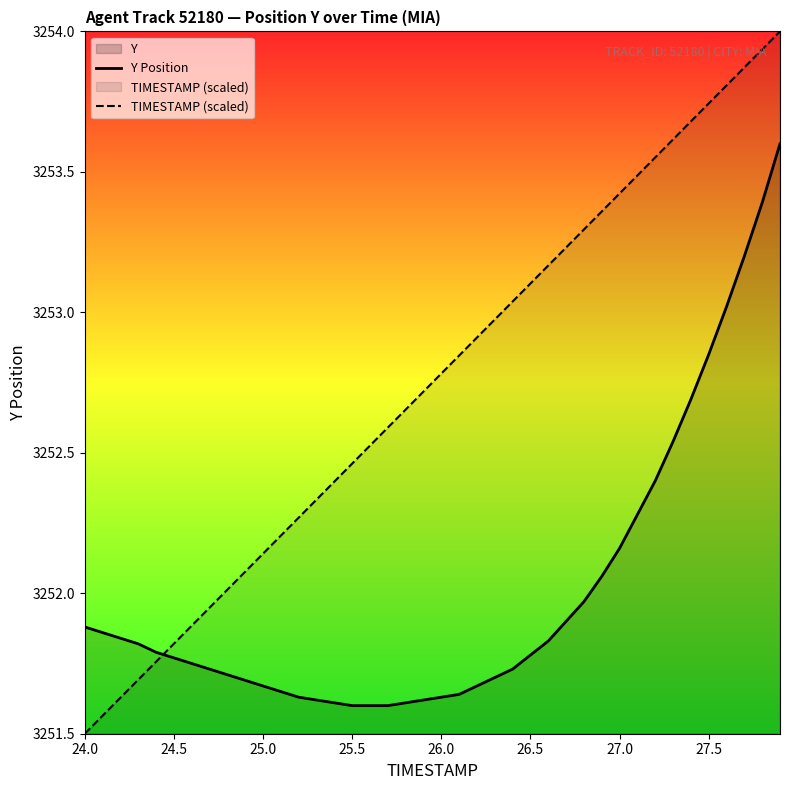

Reading right to left, extract all data points from this chart.

Y Position: 3253.6	3253.4	3253.2	3253.0	3252.8	3252.7	3252.5	3252.4	3252.3	3252.2	3252.1	3252.0	3251.9	3251.8	3251.8	3251.7	3251.7	3251.7	3251.6	3251.6	3251.6	3251.6	3251.6	3251.6	3251.6	3251.6	3251.6	3251.6	3251.7	3251.7	3251.7	3251.7	3251.7	3251.8	3251.8	3251.8	3251.8	3251.8	3251.9	3251.9
TIMESTAMP (scaled): 3254.0	3253.9	3253.9	3253.8	3253.7	3253.7	3253.6	3253.6	3253.5	3253.4	3253.4	3253.3	3253.2	3253.2	3253.1	3253.0	3253.0	3252.9	3252.8	3252.8	3252.7	3252.7	3252.6	3252.5	3252.5	3252.4	3252.3	3252.3	3252.2	3252.1	3252.1	3252.0	3251.9	3251.9	3251.8	3251.8	3251.7	3251.6	3251.6	3251.5